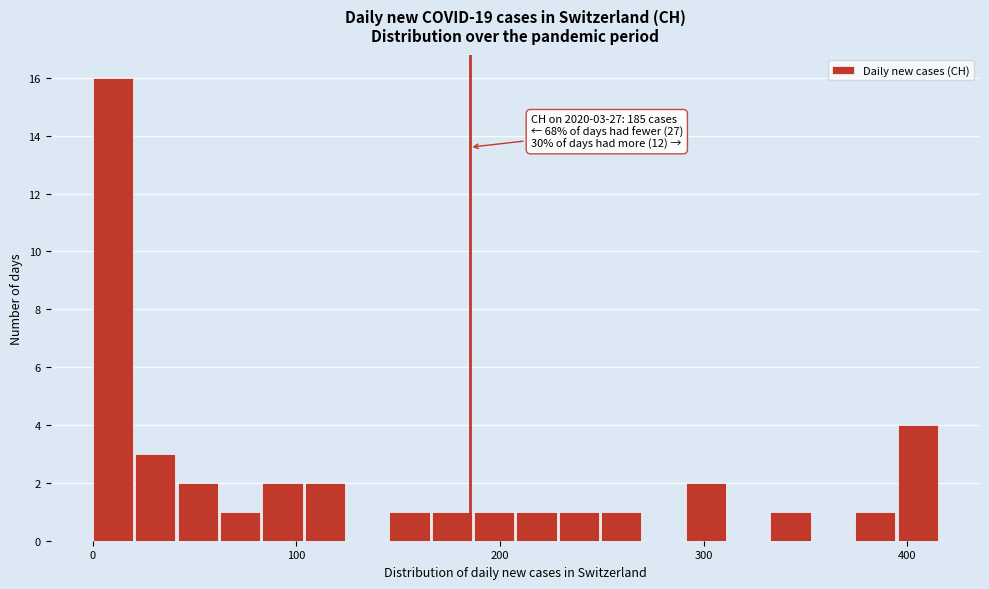

Around what value on the x-axis is the tallest bar? Give the approximate position of its centre, as read against the axis.

10